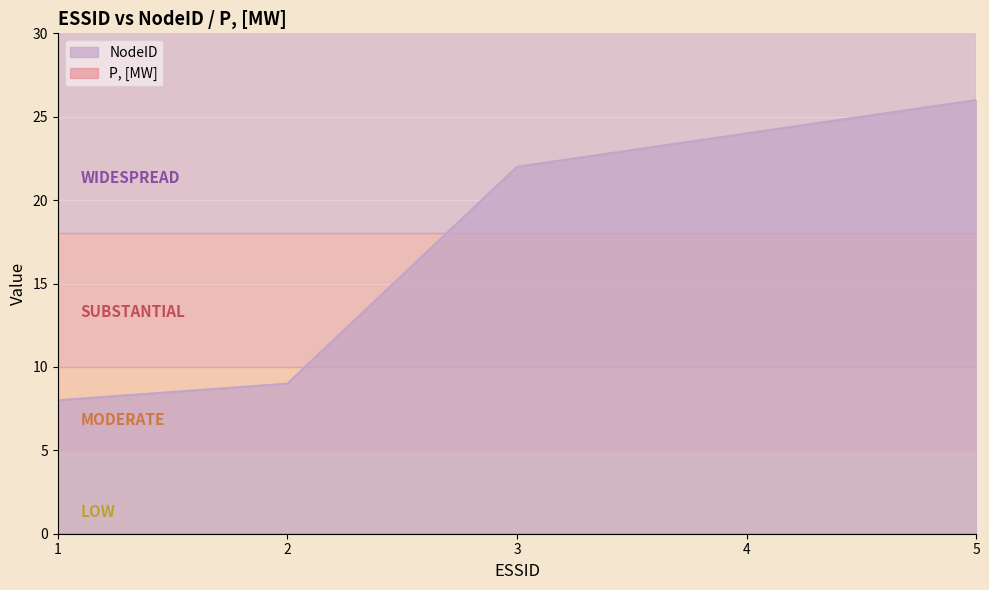

What is the average value?

18